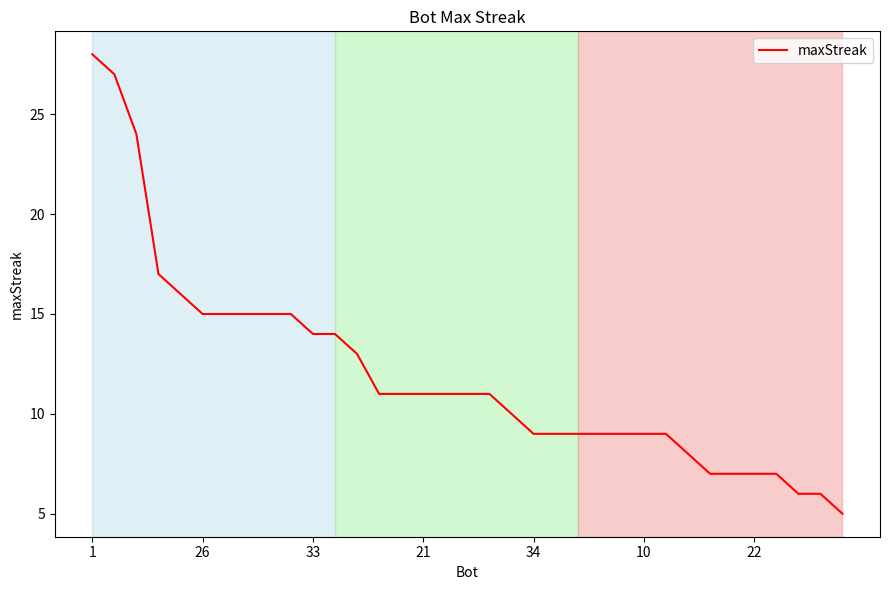

What is the smallest value displayed?

5